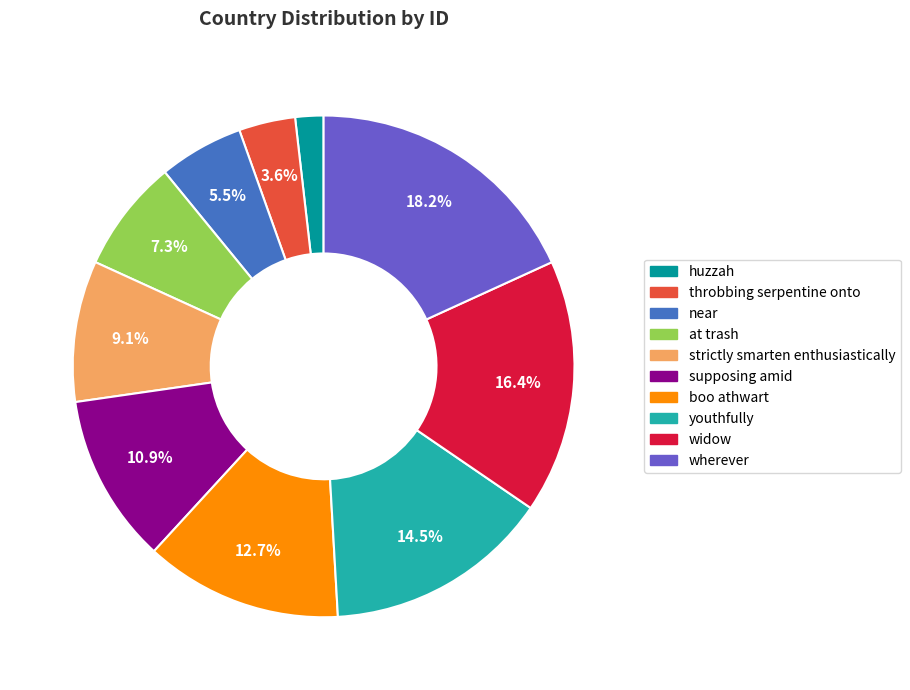

Which slice is the largest?

wherever